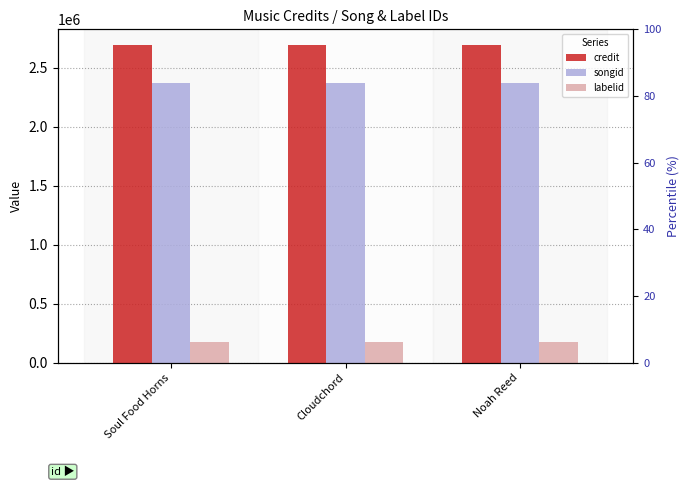

The songid series shows 2370858 at Soul Food Horns. True or false?

True